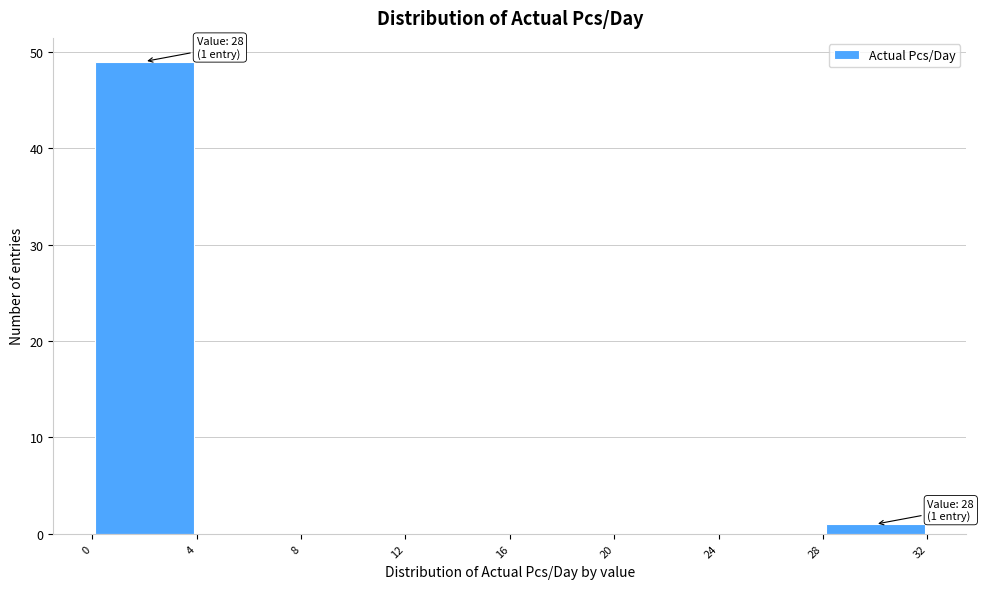

Over which range of the x-axis is the bar tallest?

0 to 4